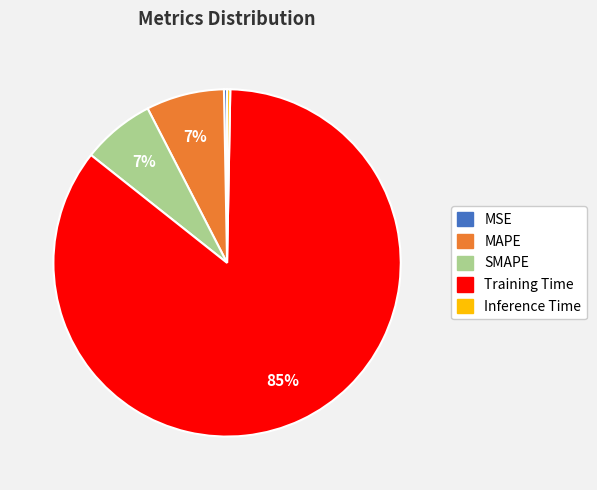

What percentage is the MAPE slice, to the nearest percent?

7%